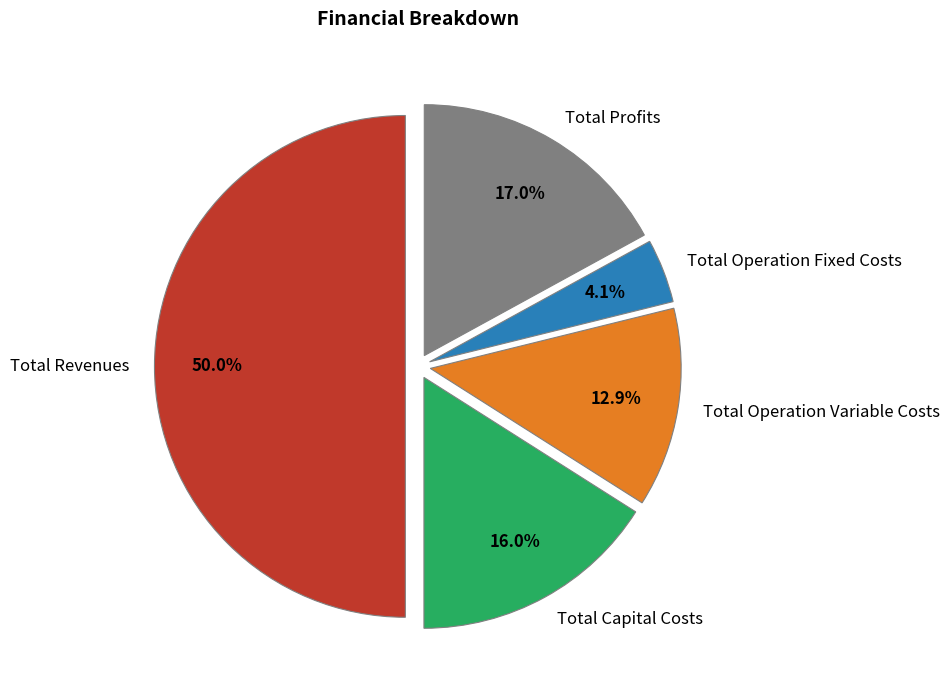

Does Total Capital Costs represent more than half of the total?

No